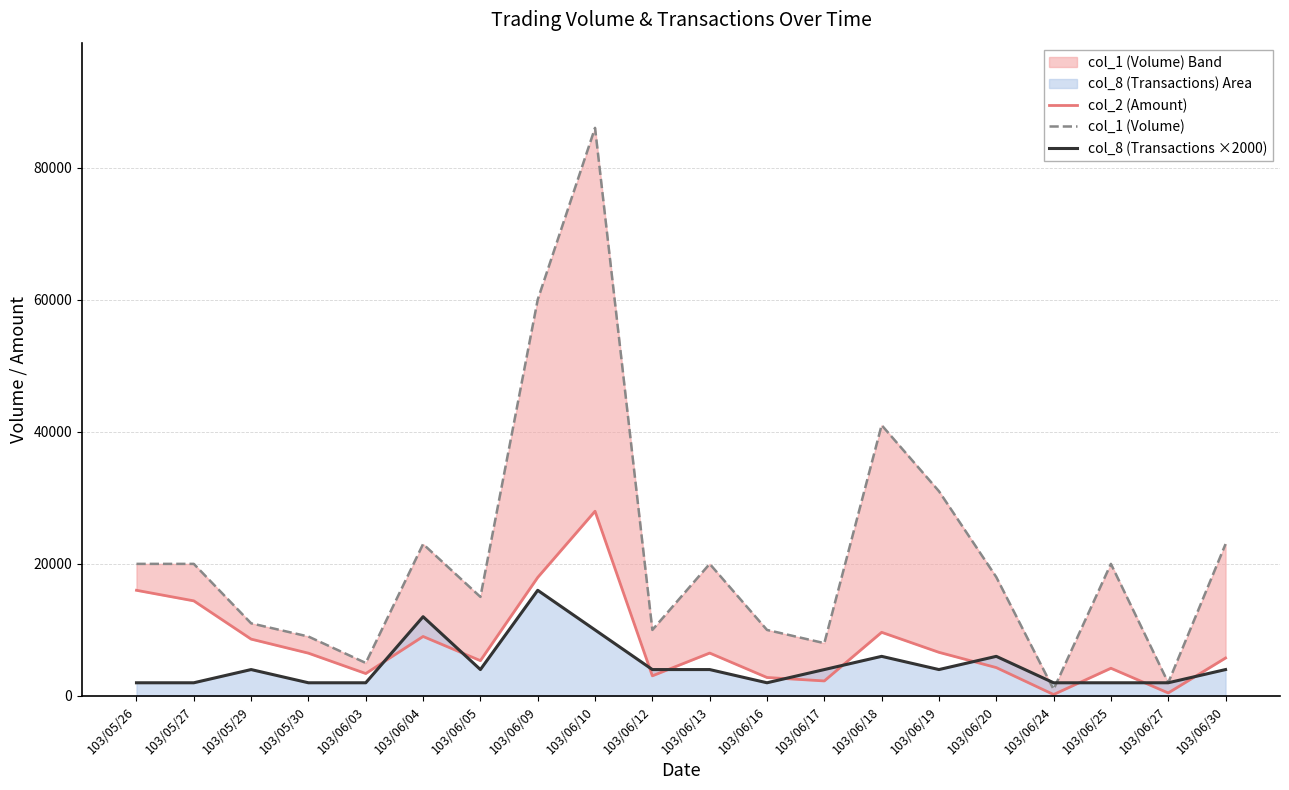

True or false: col_8 (Transactions ×2000) has more than 1 points higher than both neighbors.

True